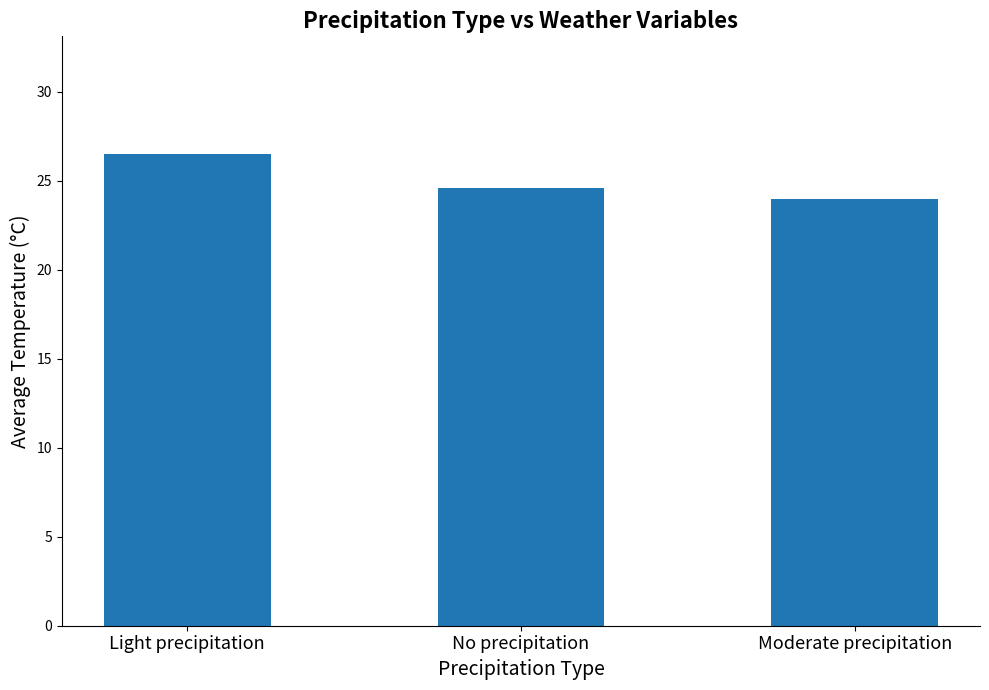

The chart shows a value of 26.5 at Light precipitation. True or false?

True